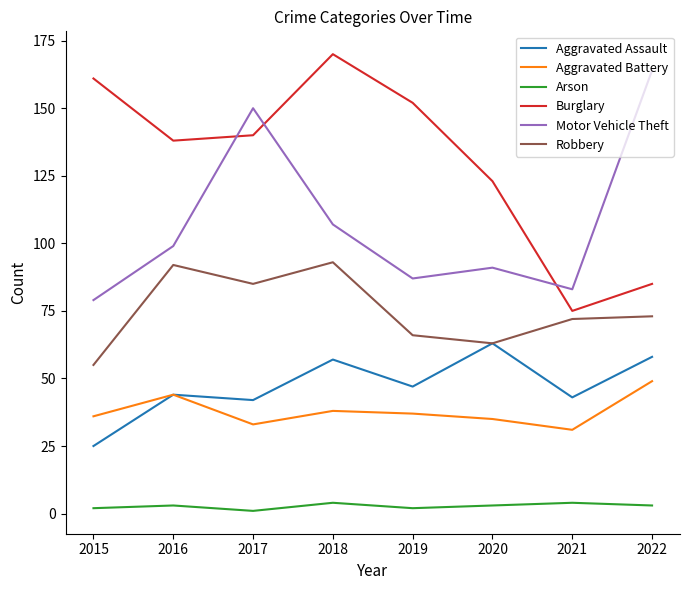

Which series has the largest range (max minus min)?

Burglary